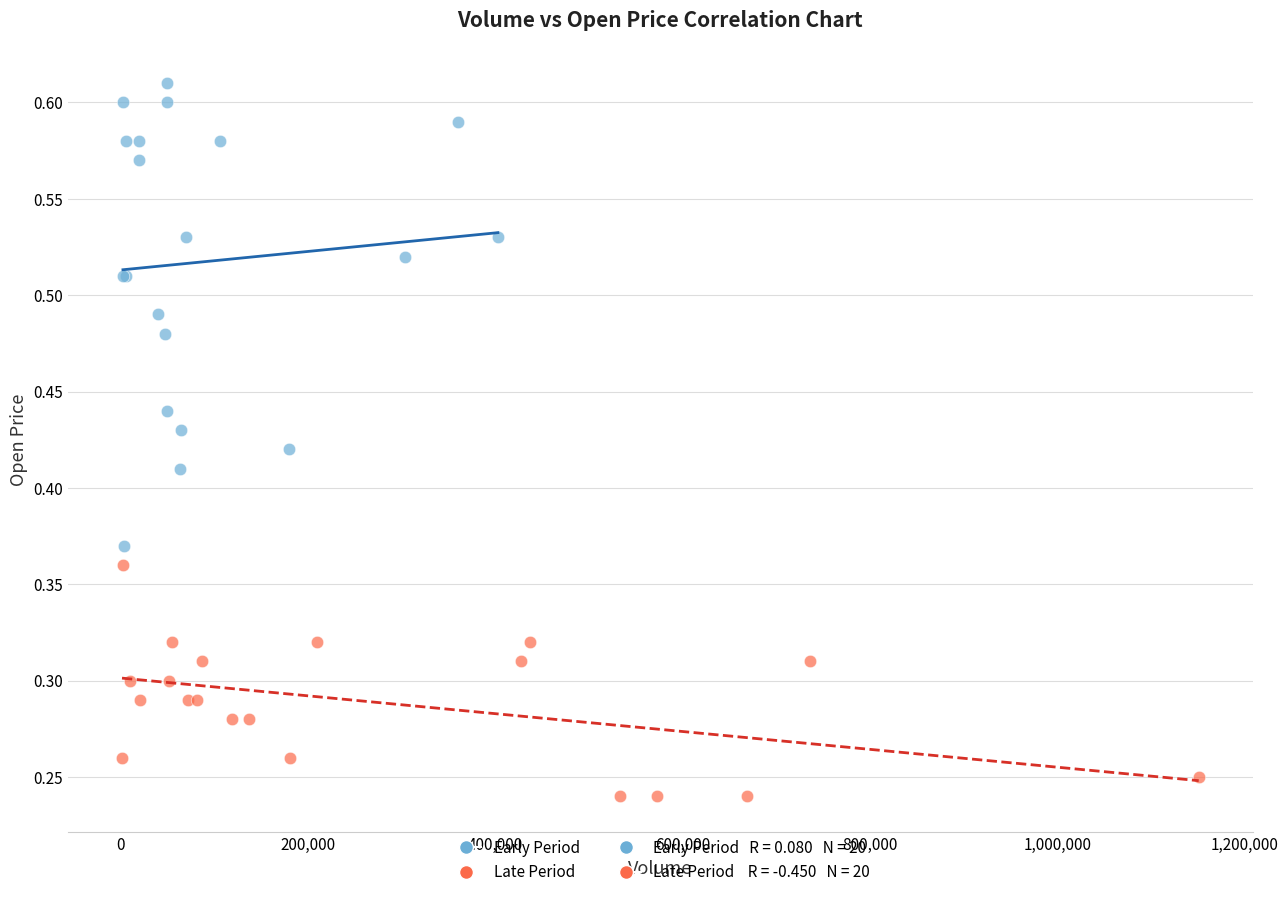

Which series reaches the maximum Y coordinate?

Early Period